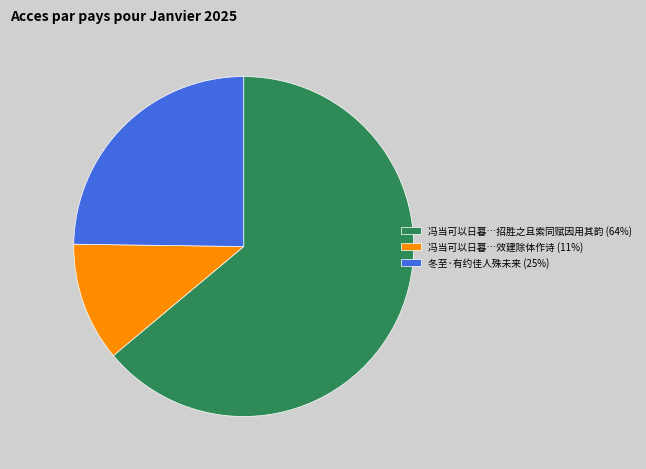

Combined, do 冯当可以日暮…效建除体作诗 (11%) and 冯当可以日暮…招胜之且索同赋因用其韵 (64%) account for over 50%?

Yes